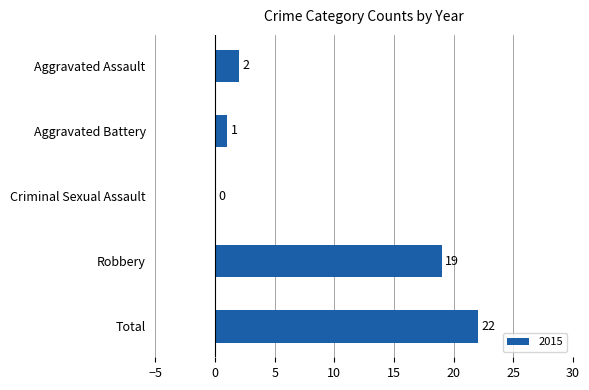

How many categories are shown in the chart?

5